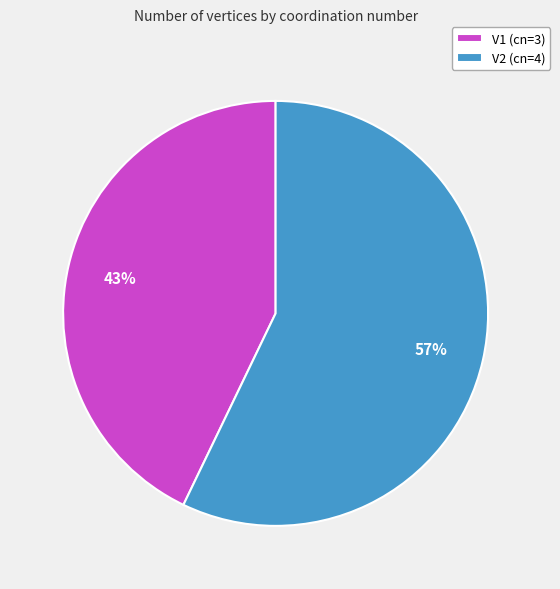

Which category has the biggest portion of the pie?

V2 (cn=4)